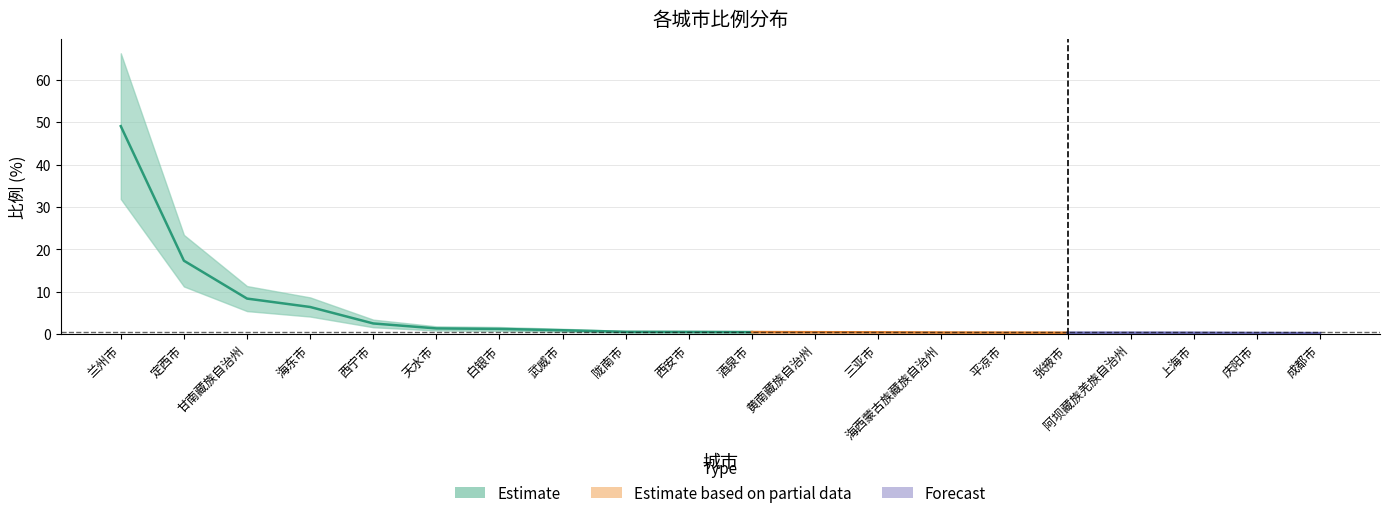

What is the minimum value shown in the chart?

0.3